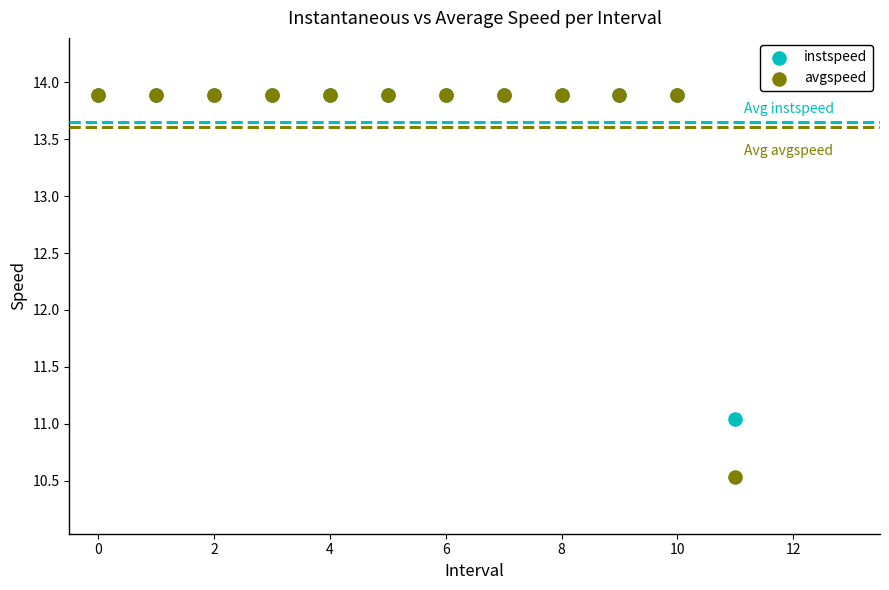

In the avgspeed series, what Y value is closest to 12?

10.5